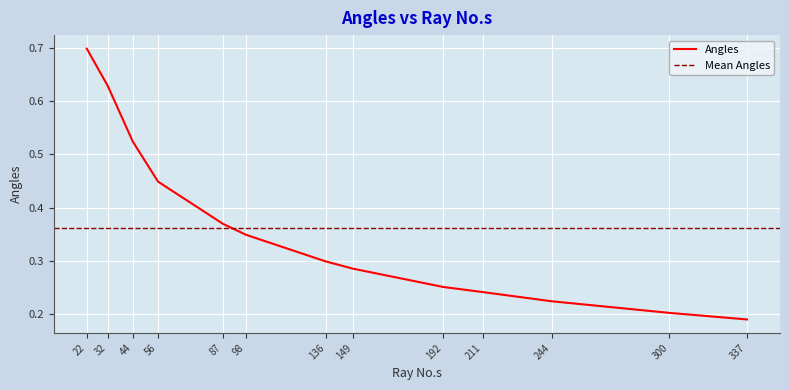

What is the change in value from 136 to 244?

-0.1